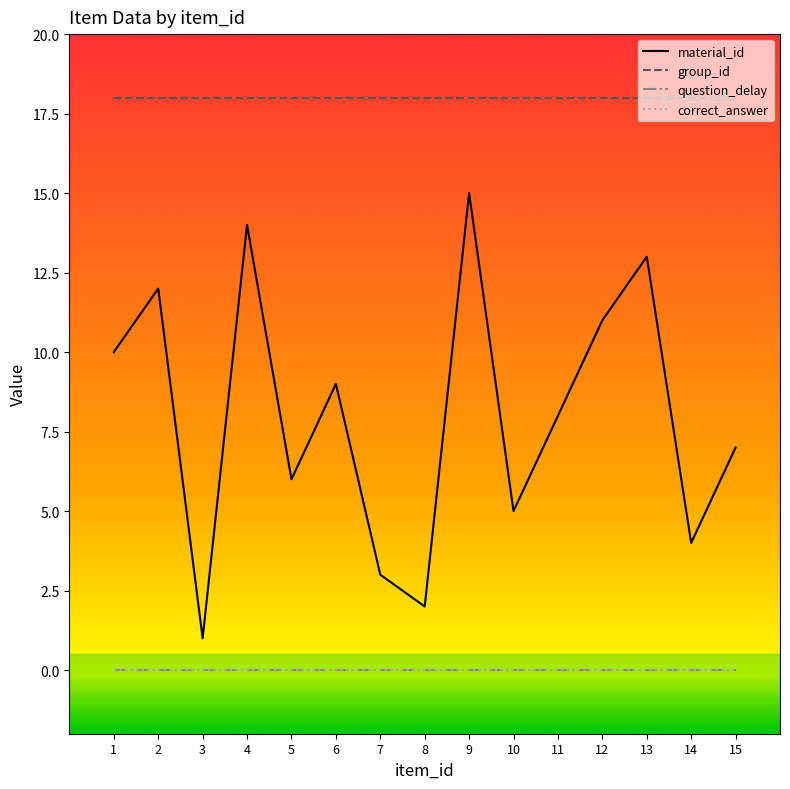

Is this an area chart (filled region under the line)?

No